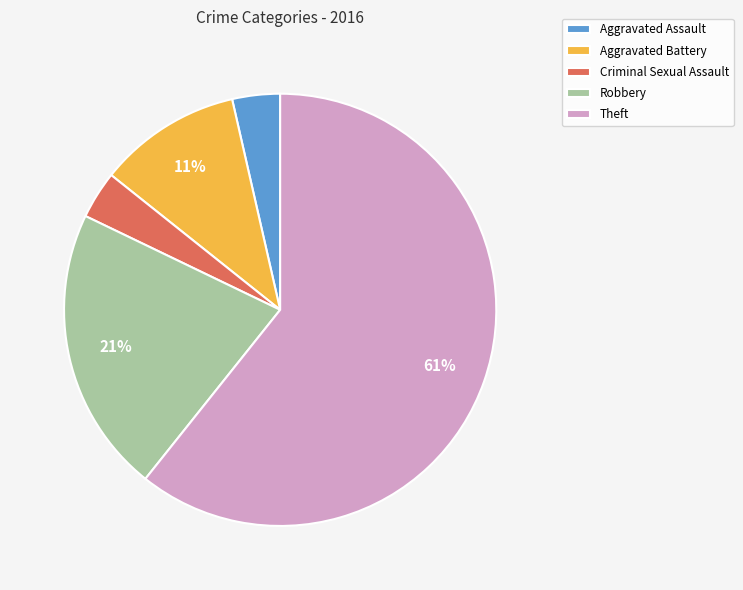

Between Robbery and Theft, which is larger?

Theft